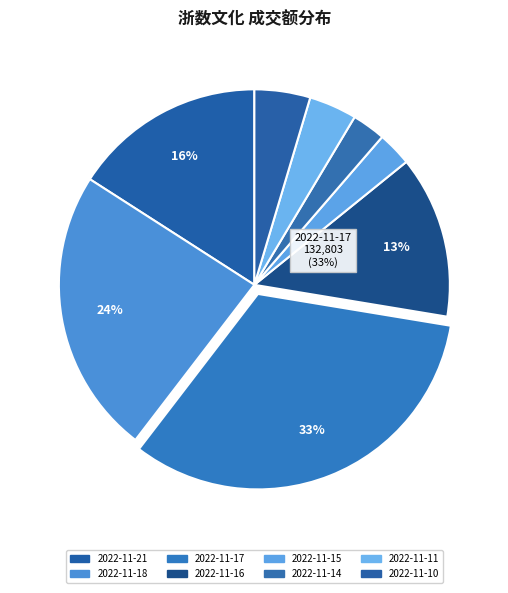

Between 2022-11-18 and 2022-11-11, which is larger?

2022-11-18